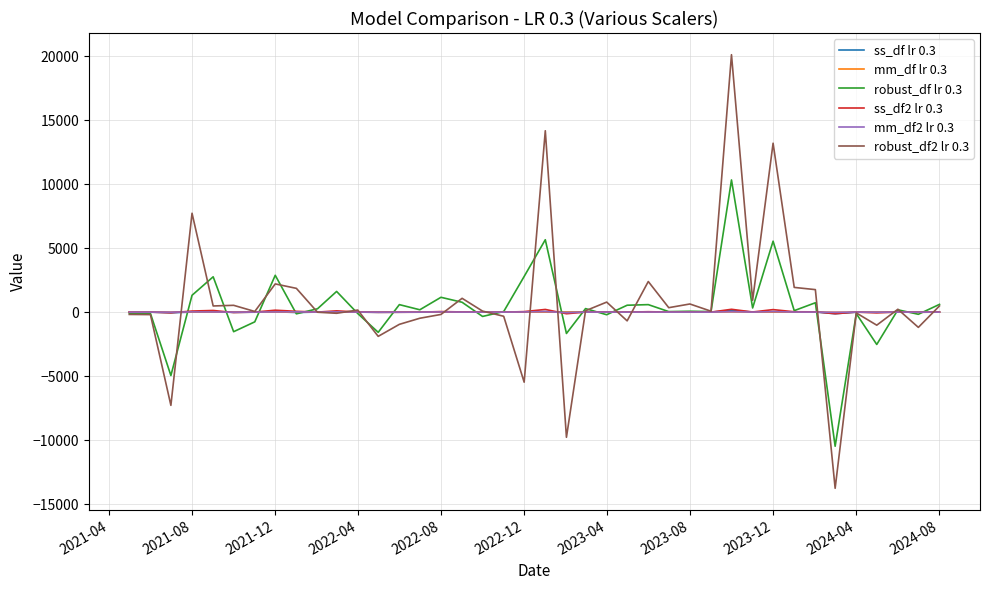

Which series has the largest range (max minus min)?

robust_df2 lr 0.3